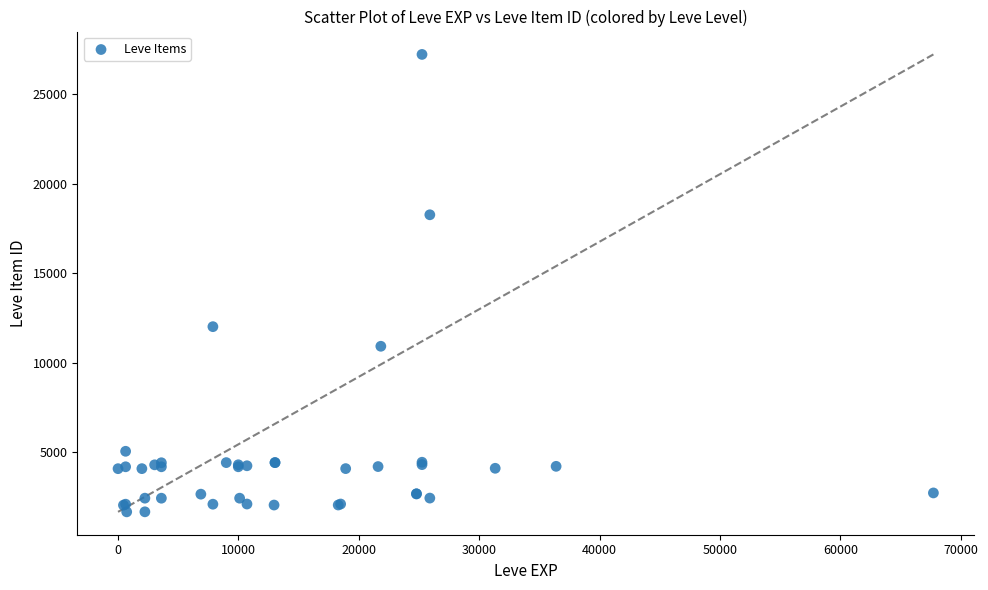

What Y value in the scatter plot is closest to 14448?

12018